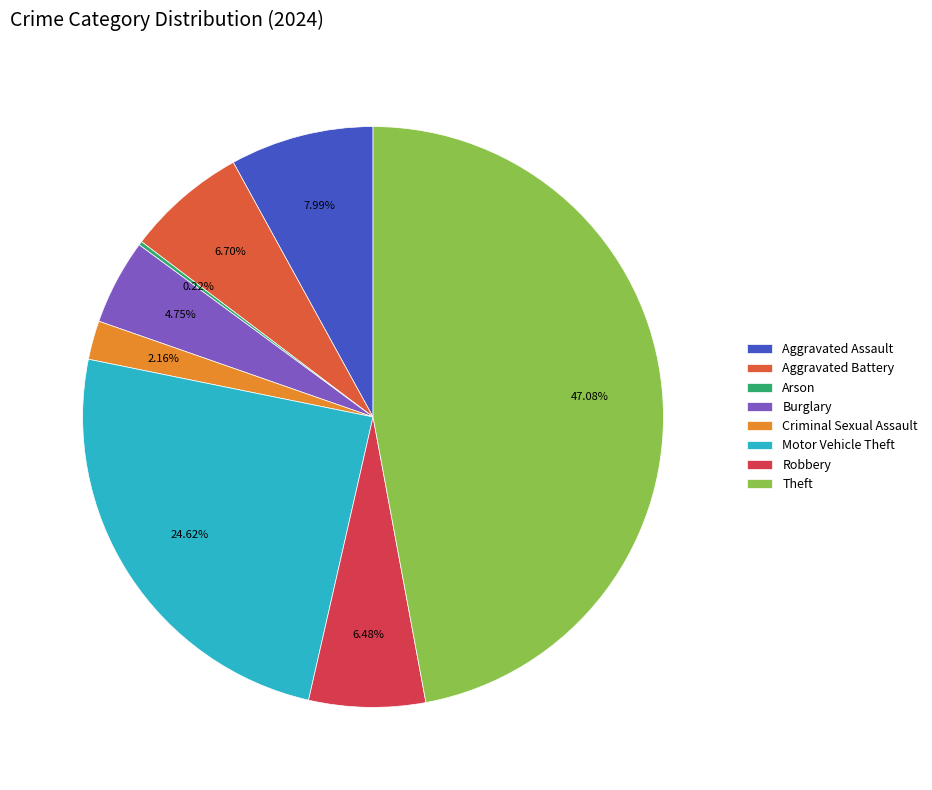

What portion of the pie excludes Aggravated Battery?

93.3%